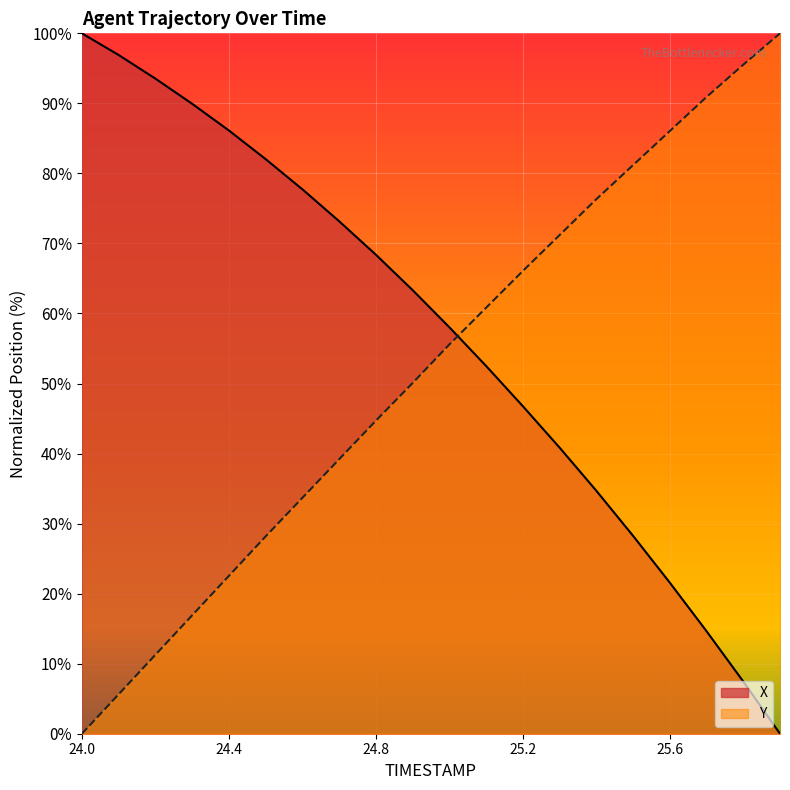

The Y series shows 0.0 at 24.0. True or false?

True